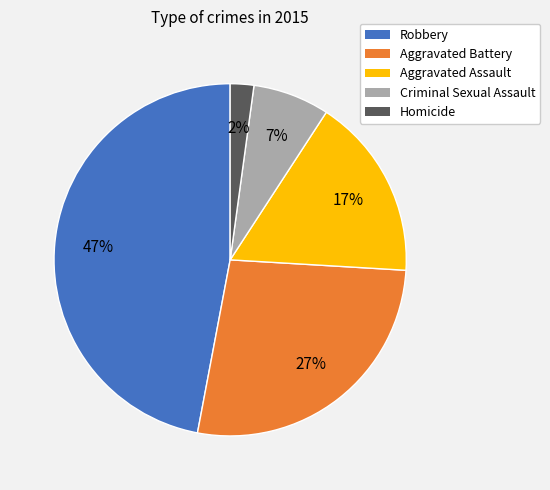

The Aggravated Assault slice represents 31% of the pie. True or false?

False